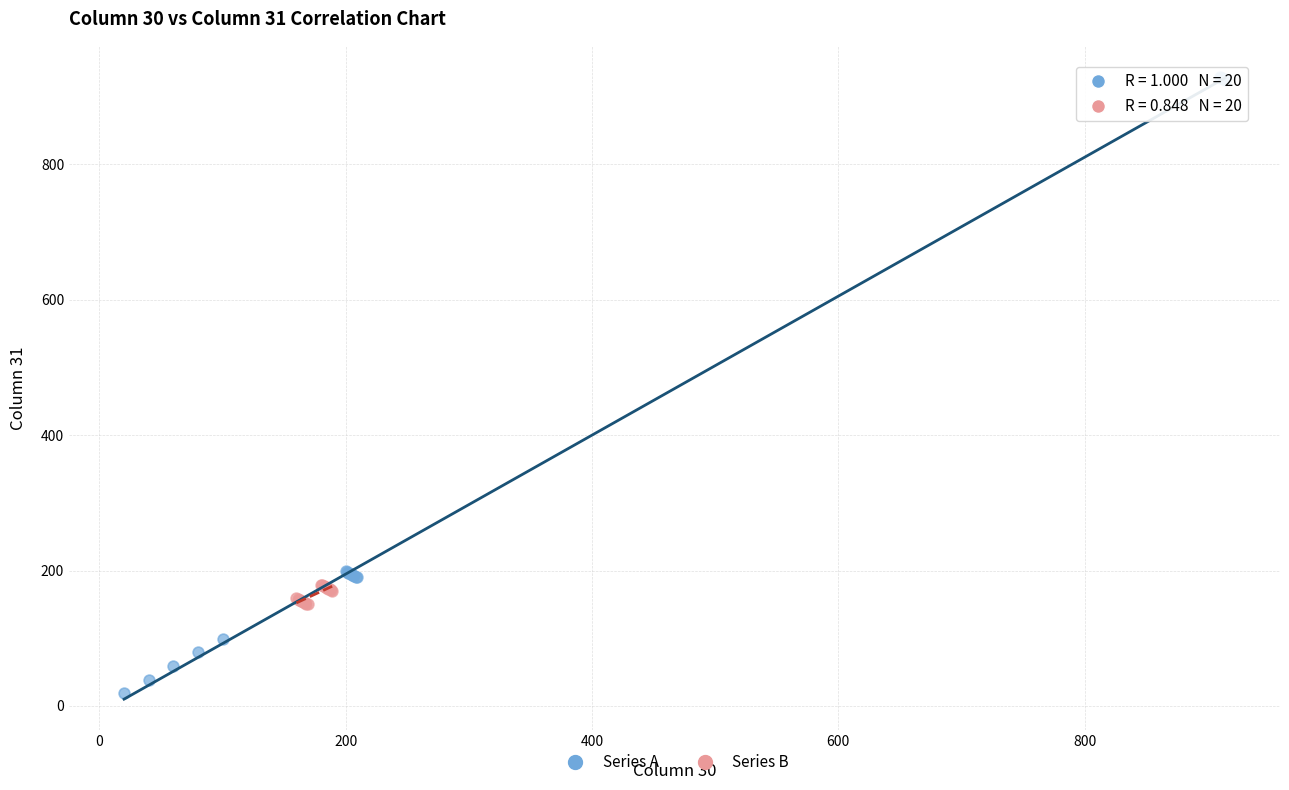

Which series has the widest spread of Y values?

Series A